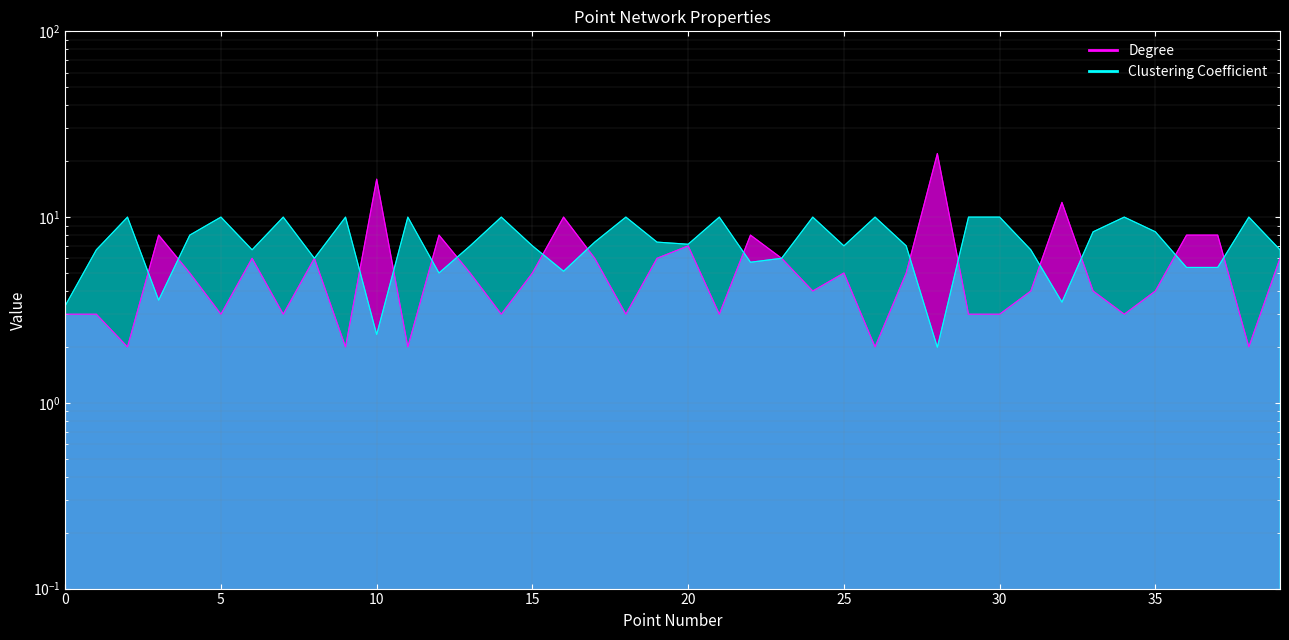

What is the difference between the maximum and minimum values in the Clustering Coefficient series?

8.0